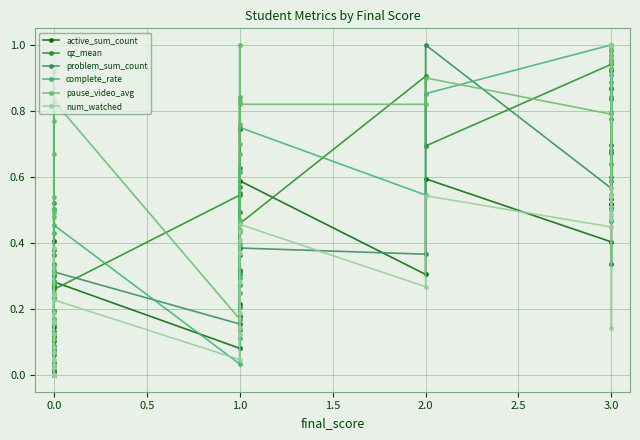

What is the difference between the maximum and minimum values in the pause_video_avg series?

1.0